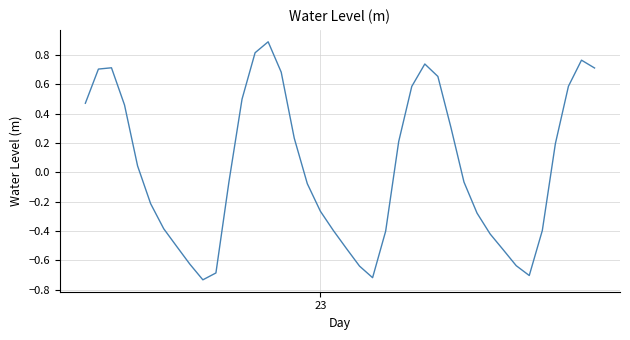

What is the maximum value shown in the chart?

0.9